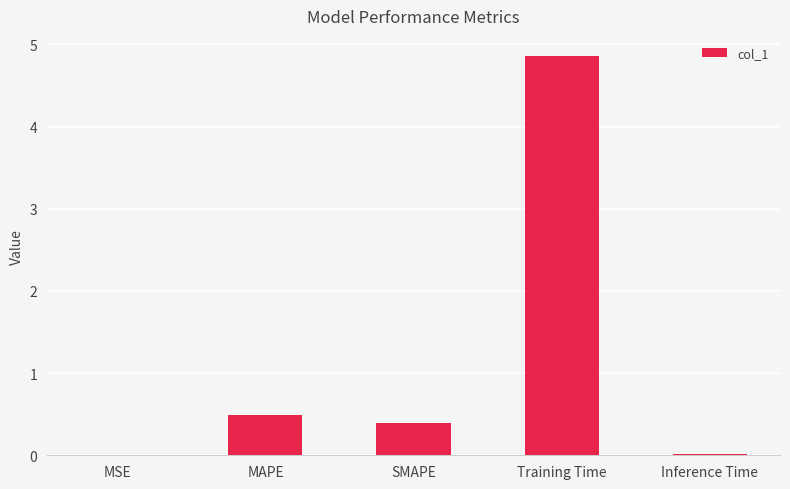

The chart shows a value of 0.3 at MAPE. True or false?

False